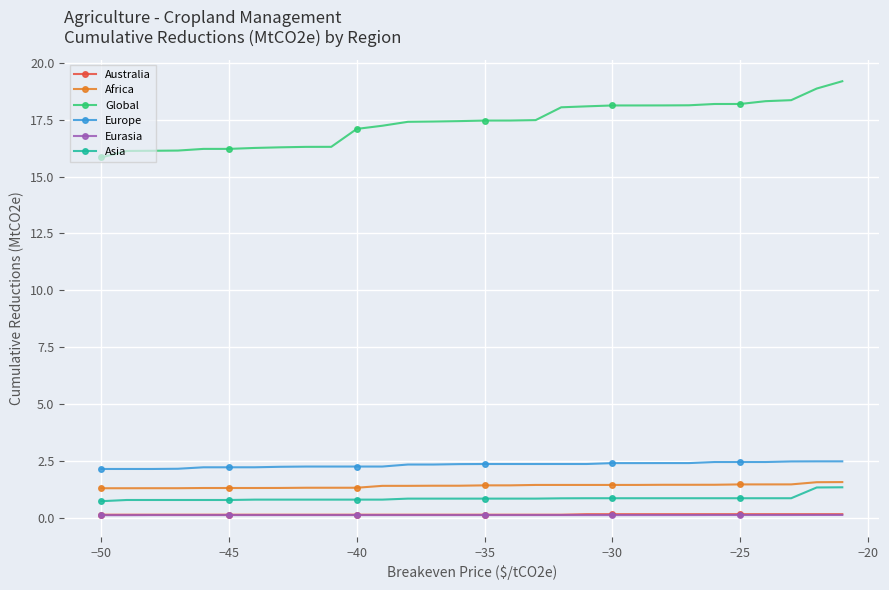

What is the smallest value displayed?

0.1